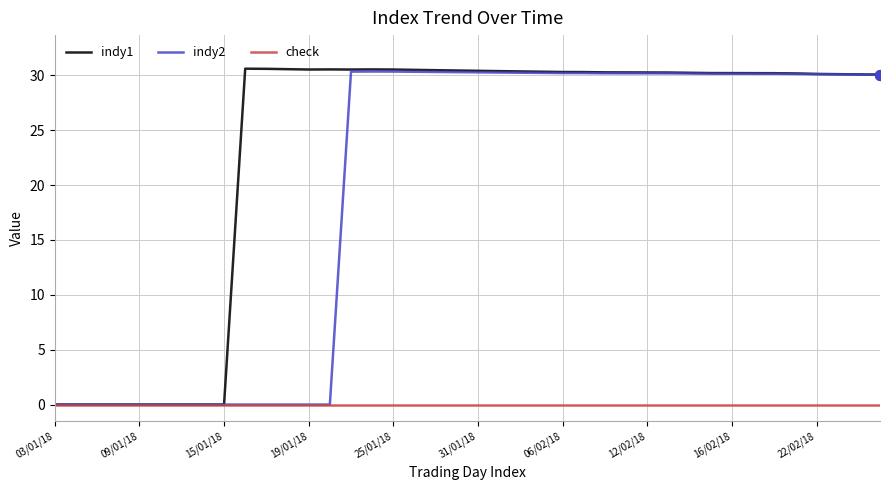

At how many categories does at least one series exceed 13?

31